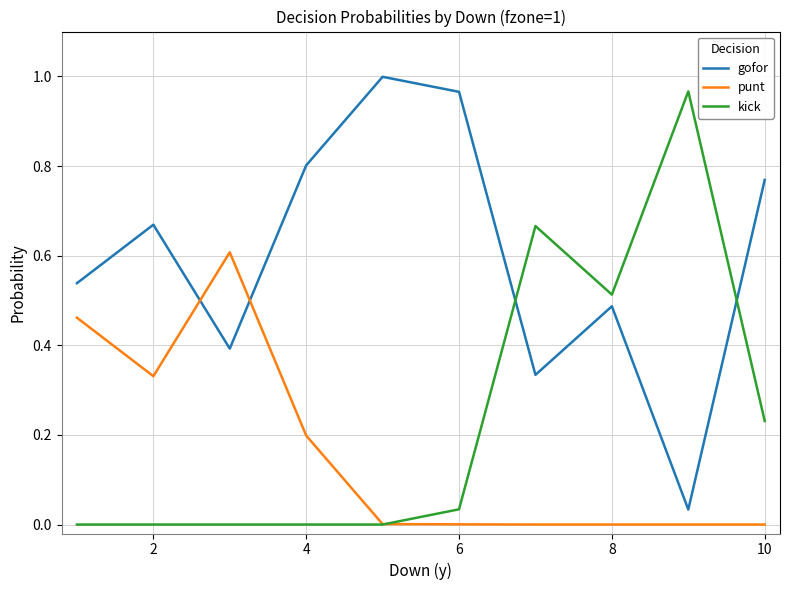

How many lines are shown in the chart?

3